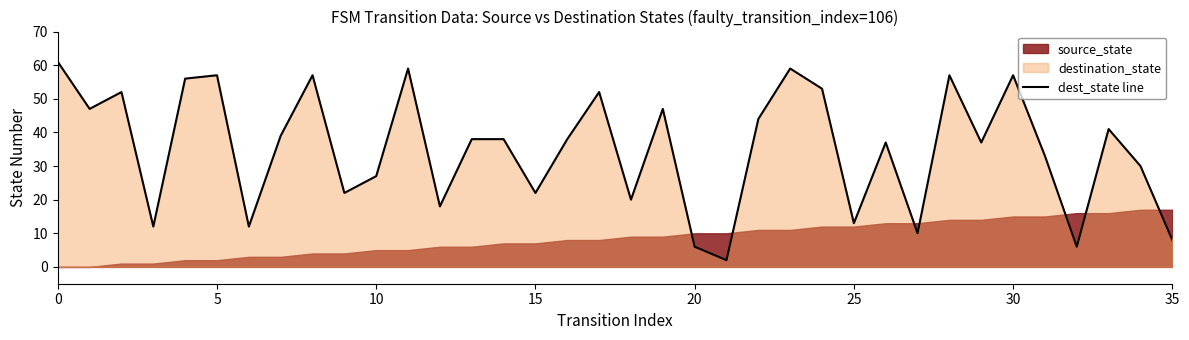

Which label corresponds to the smallest value in the chart?

21